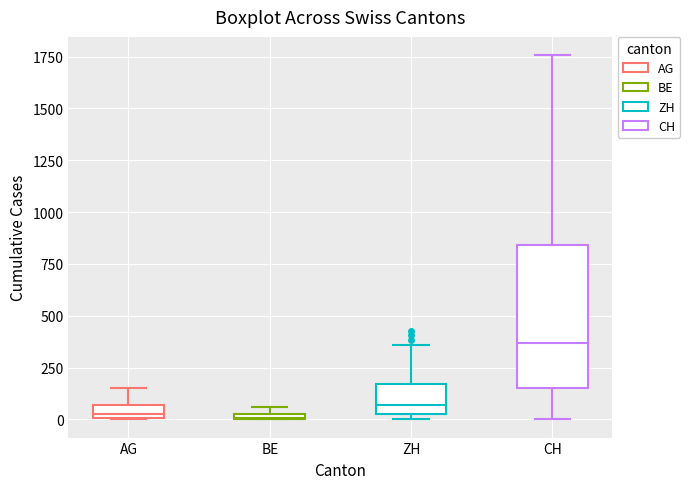

Which box is the tallest, from its lower edge to its upper edge?

CH